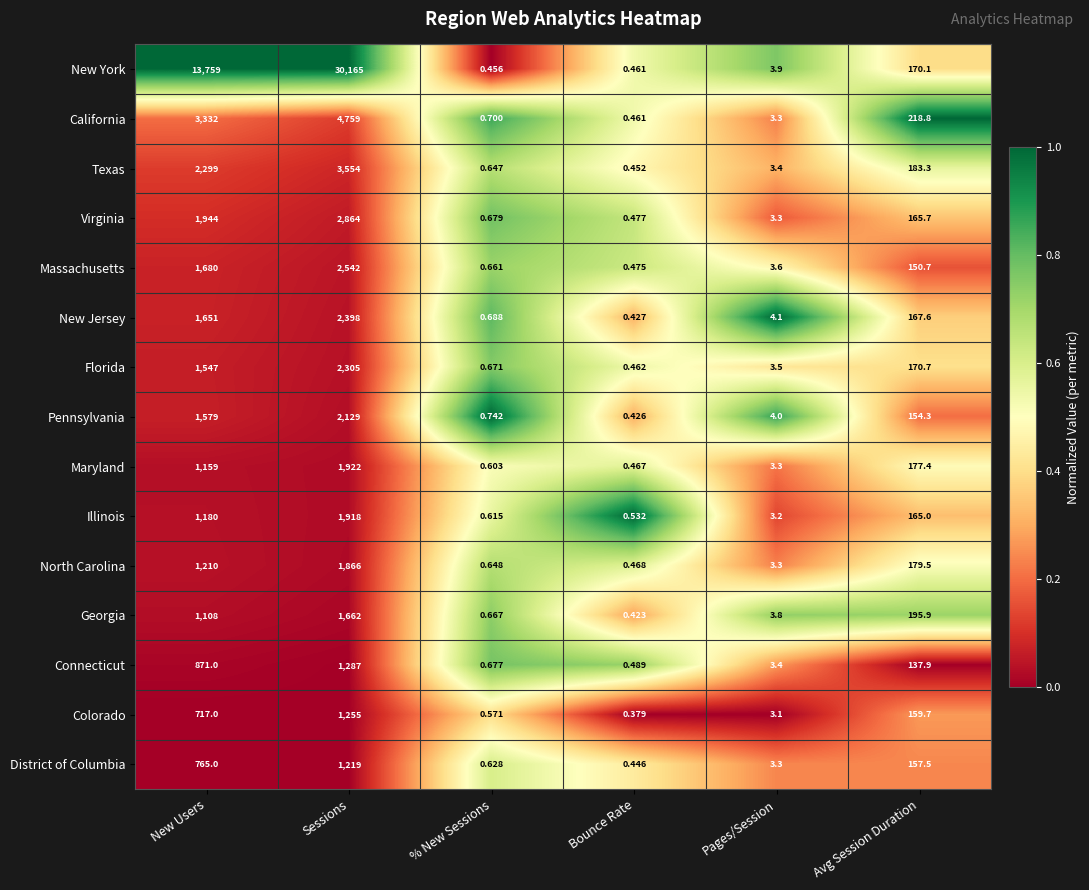

Rank the series by their maximum value, from highest to lowest.

New York, California, Texas, Virginia, Massachusetts, New Jersey, Florida, Pennsylvania, Maryland, Illinois, North Carolina, Georgia, Connecticut, Colorado, District of Columbia